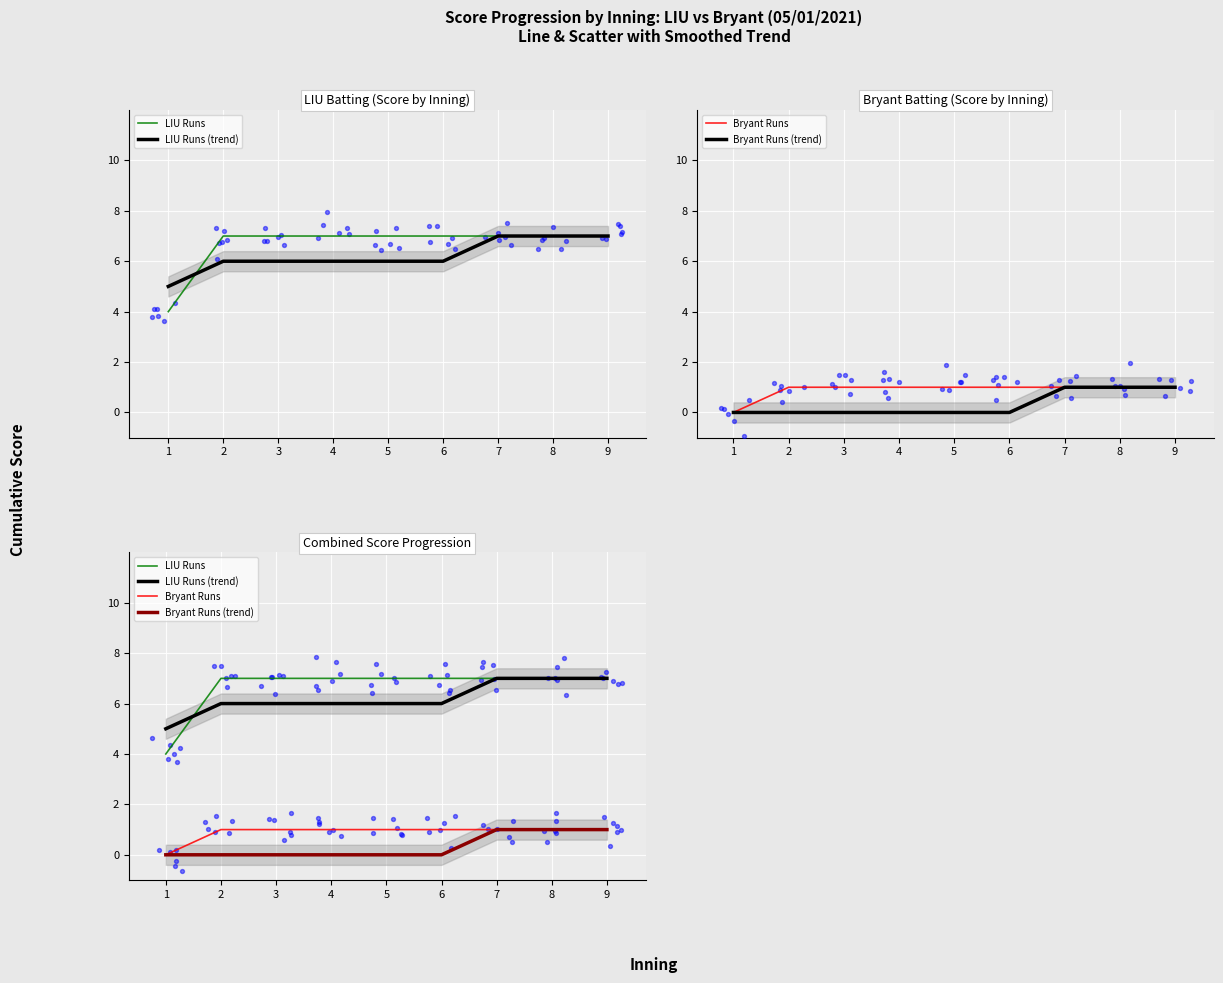

Which series has the largest total across all categories?

LIU Runs